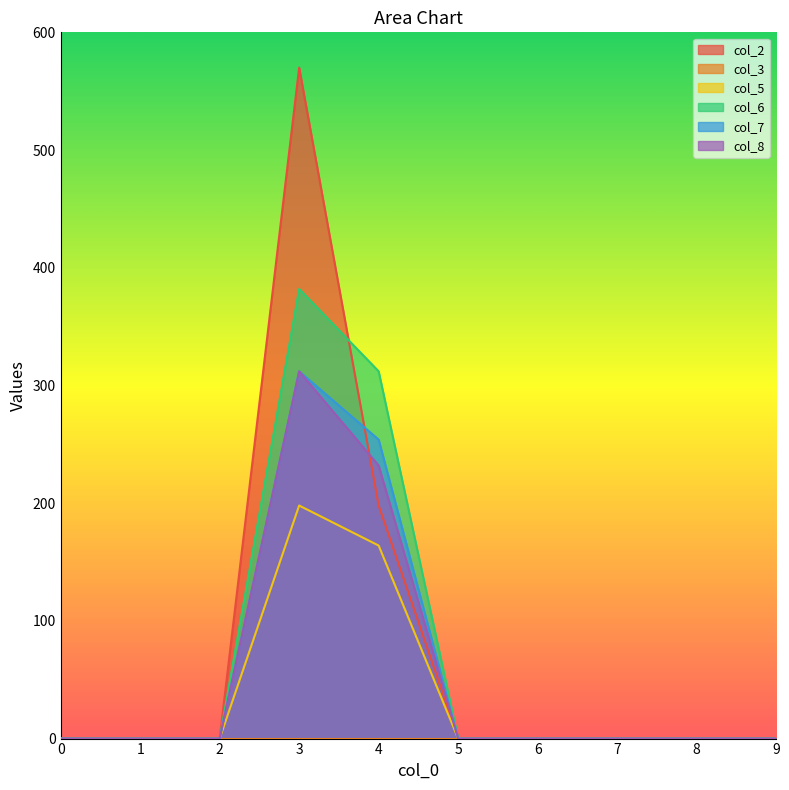

What is the average value of the col_8 series?

54